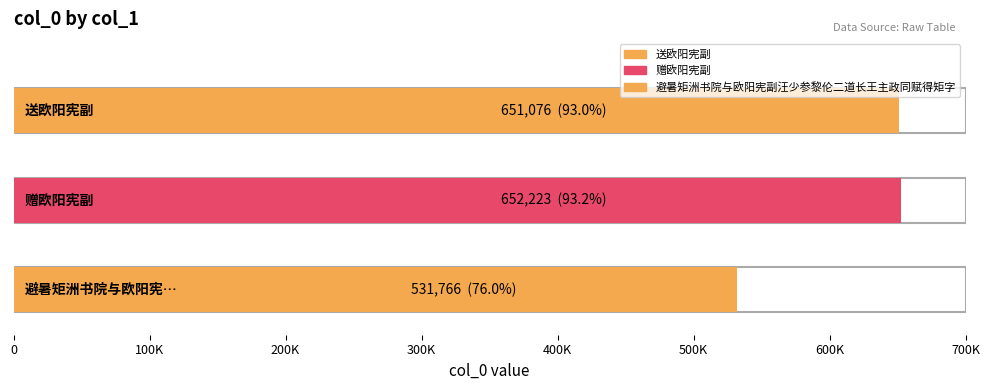

What position from the right is 送欧阳宪副?

3